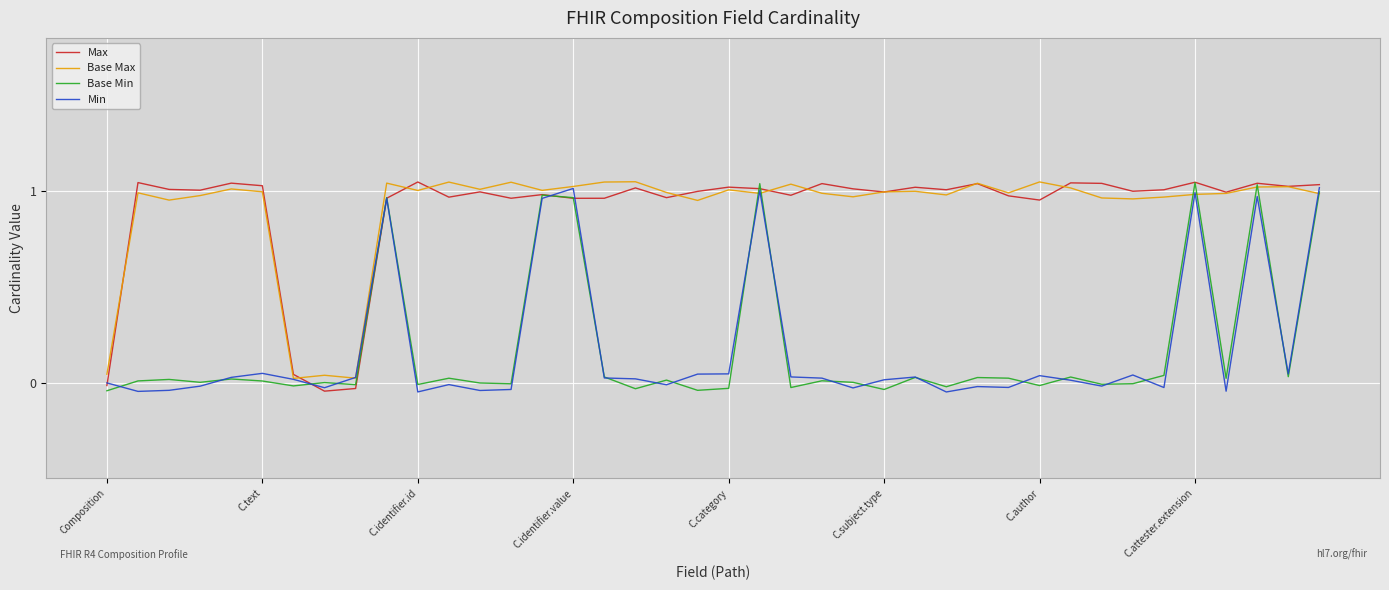

What is the value of the Max point at the 19th from the left?

1.0